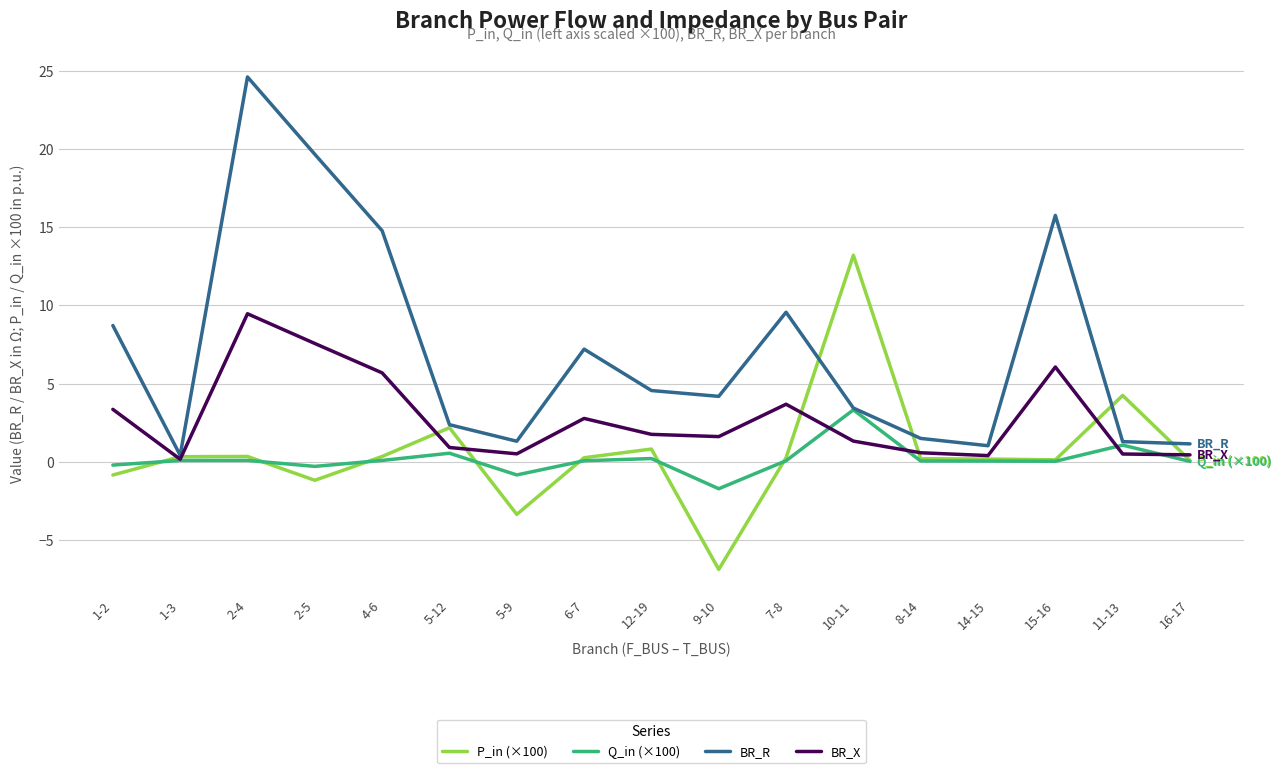

Is it true that BR_R equals 4.2 at 9-10?

True